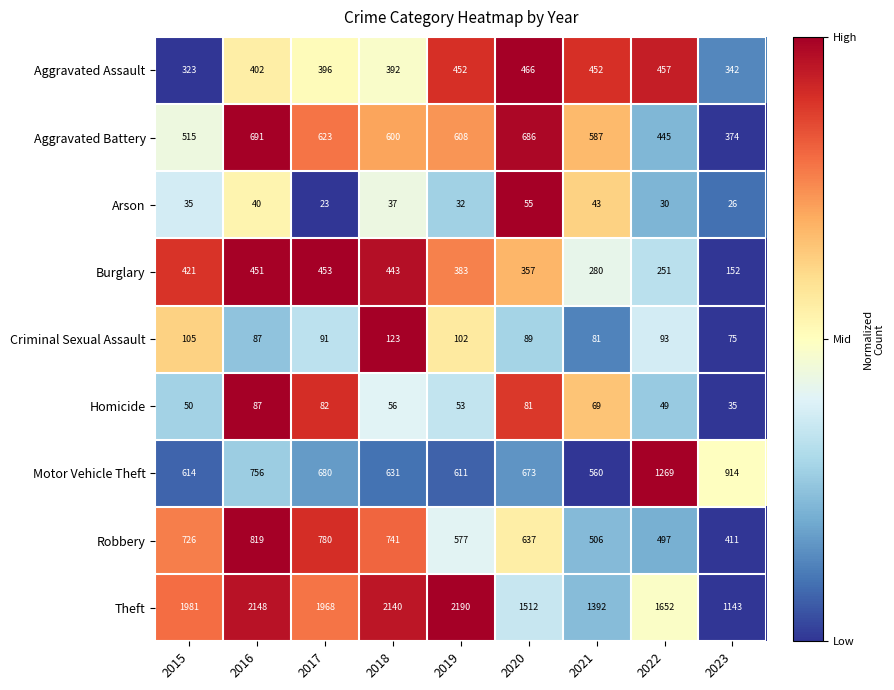

Where does the Motor Vehicle Theft series first go above 673?

2016